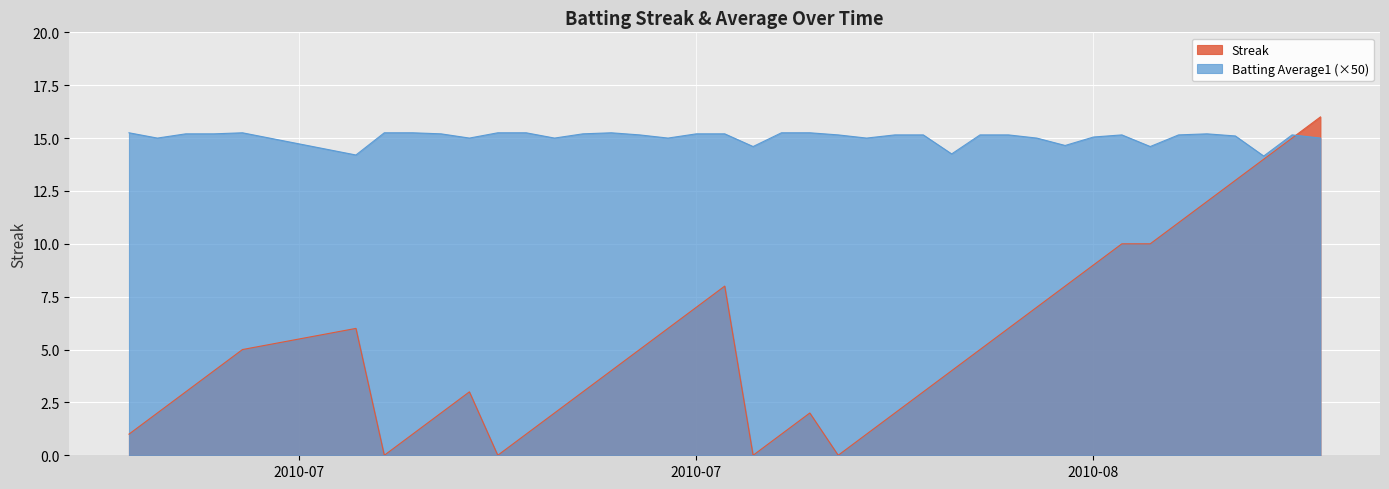

True or false: Batting Average1 (×50) has a value of 23.7 at 2010-07.

False